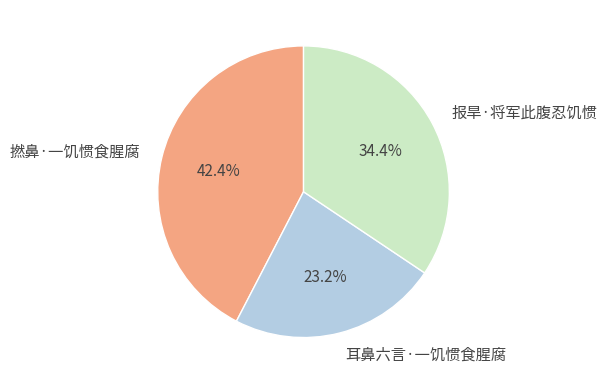

To the nearest percent, what percentage of the pie is 耳鼻六言·一饥惯食腥腐?

23%